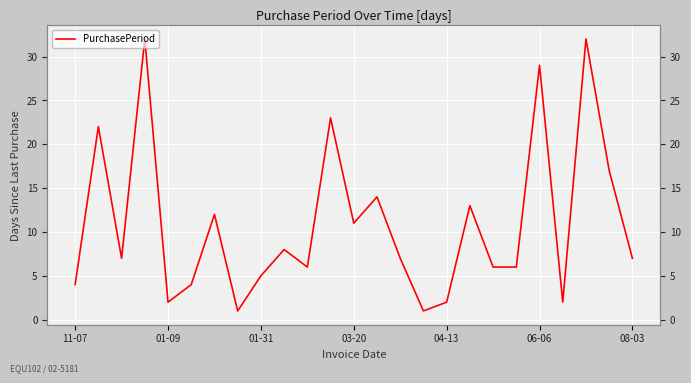

How many data points are above 7?

11